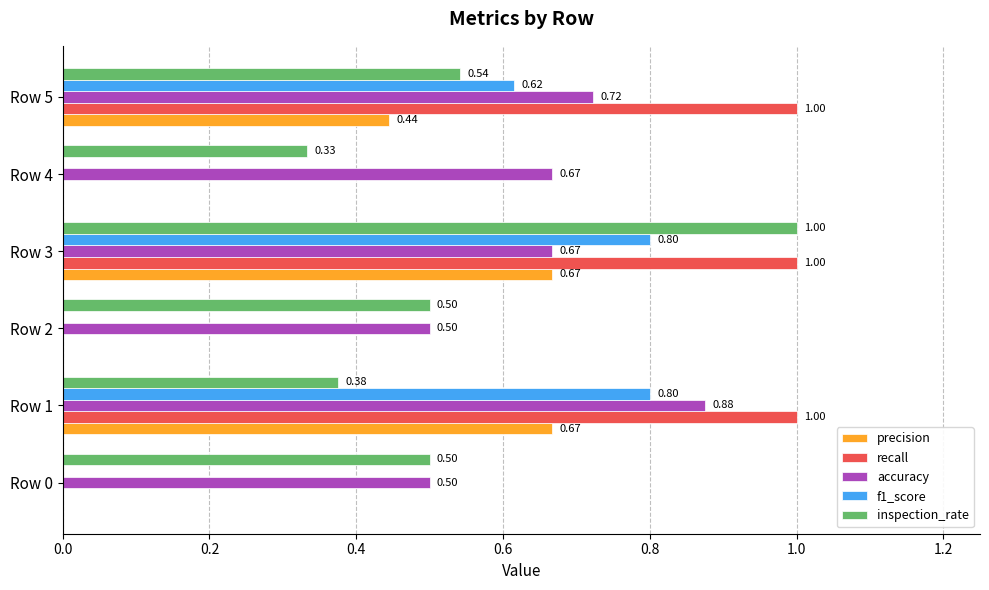

What is the sum of all f1_score values?

2.2